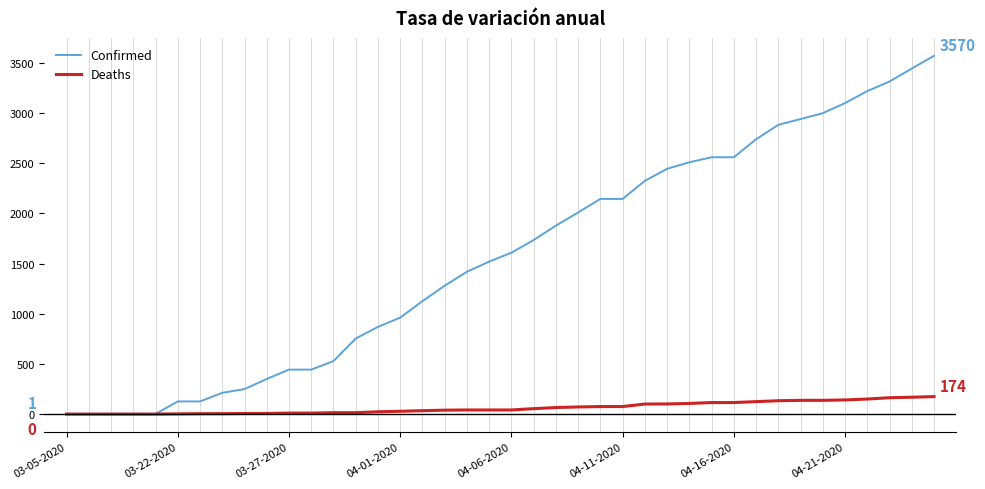

Which series has the largest range (max minus min)?

Confirmed